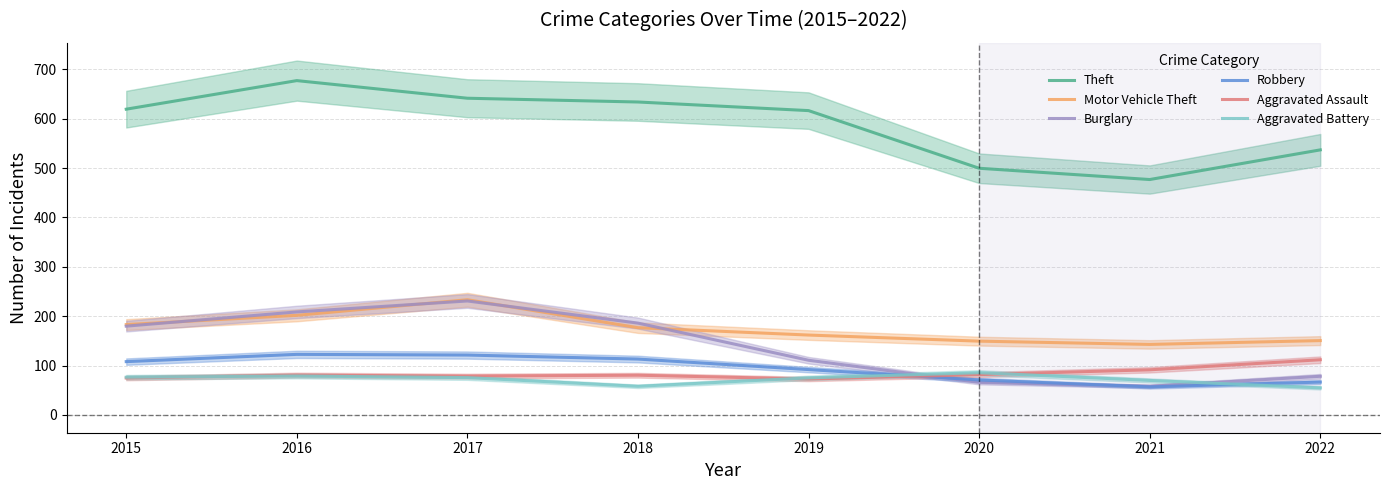

True or false: Burglary and Theft intersect in this chart.

False